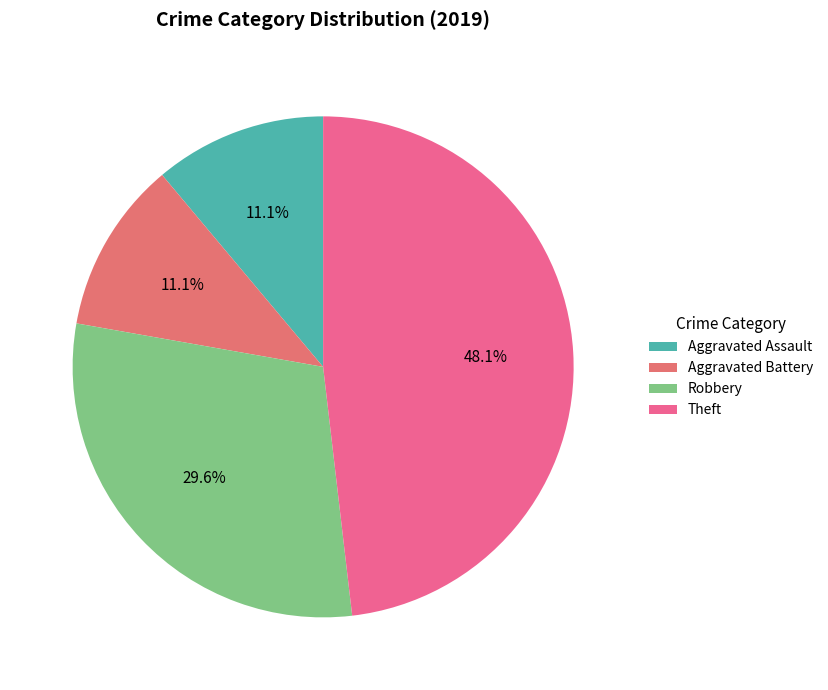

Count the number of slices in the pie.

4